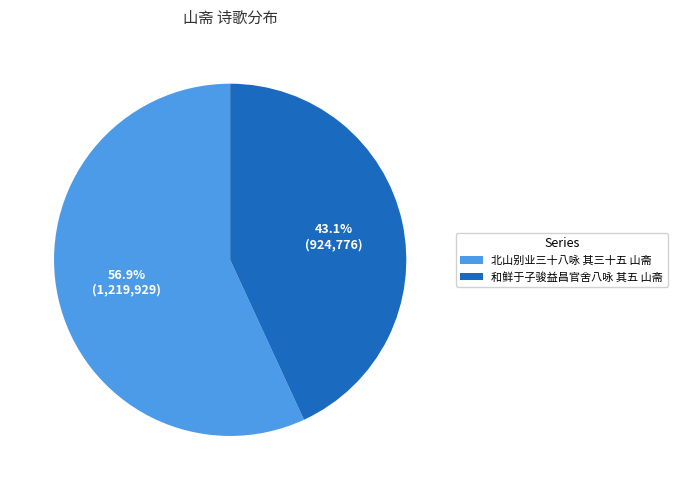

To the nearest percent, what is the difference between the largest and smallest slice percentages?

14%